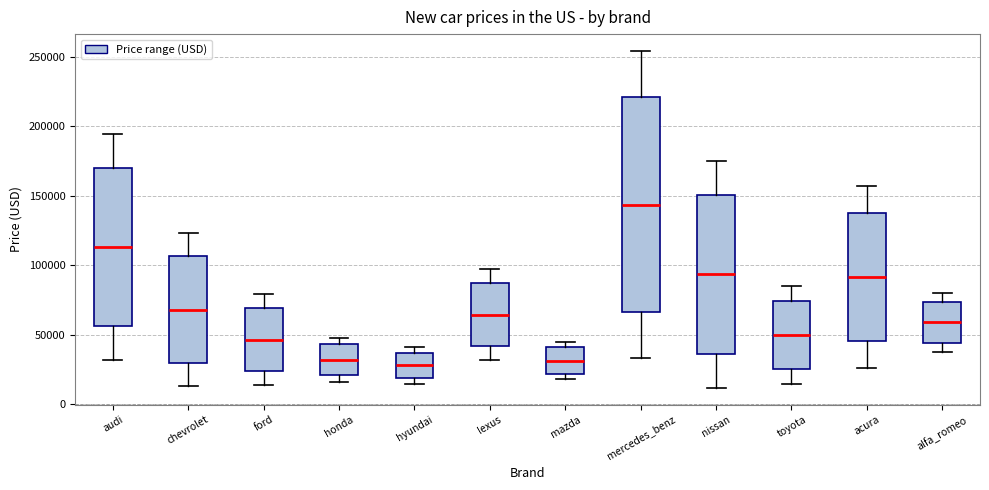

Which box has the highest median line?

mercedes_benz